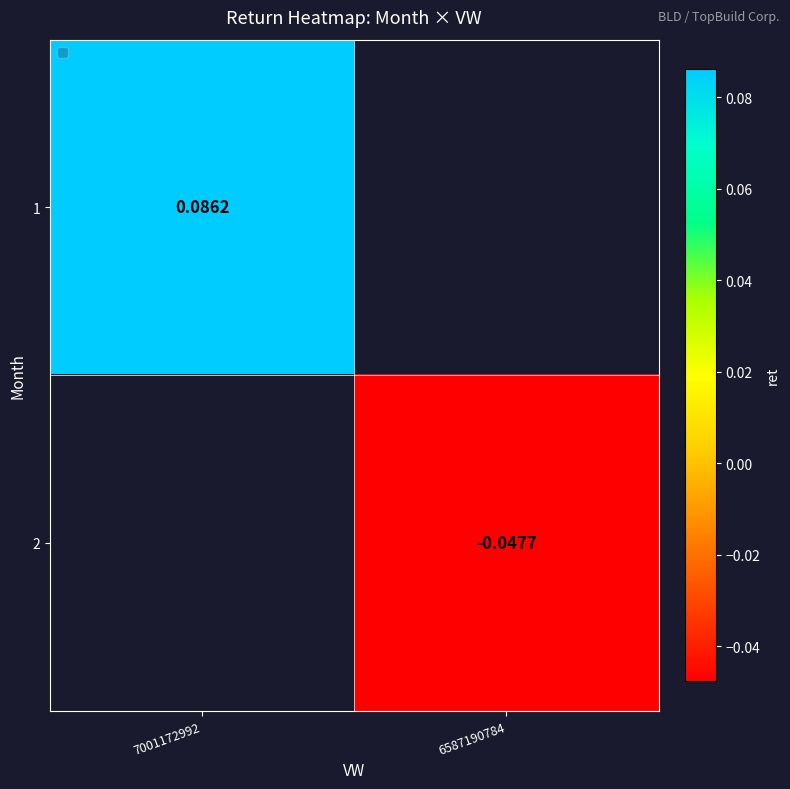

At which label does 1 reach its minimum?

7001172992